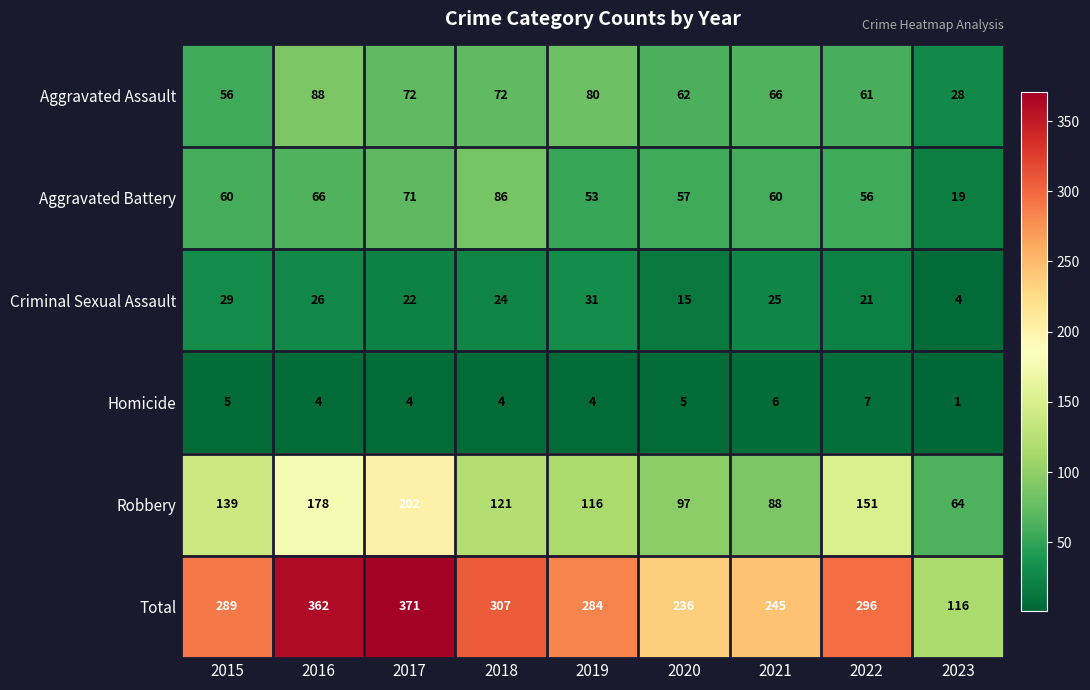

Which series has the widest spread of values?

Total